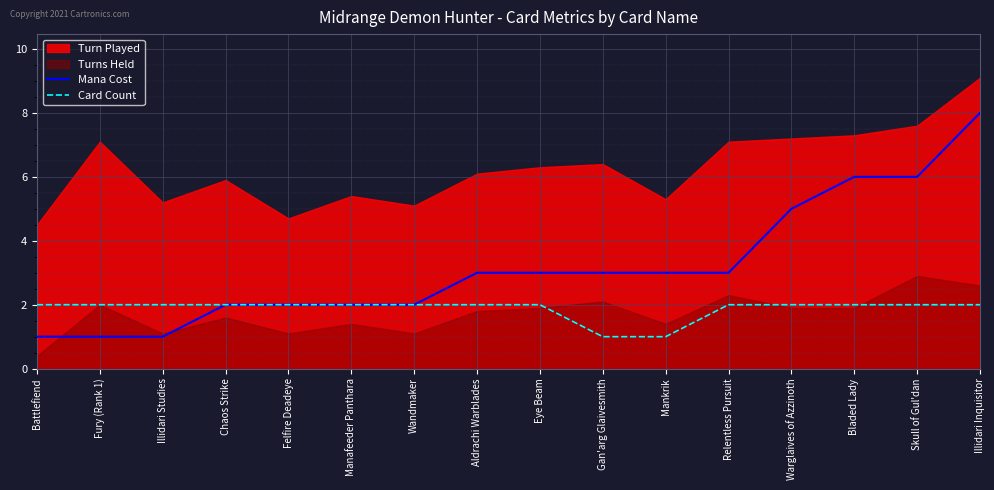

How many lines are shown in the chart?

2